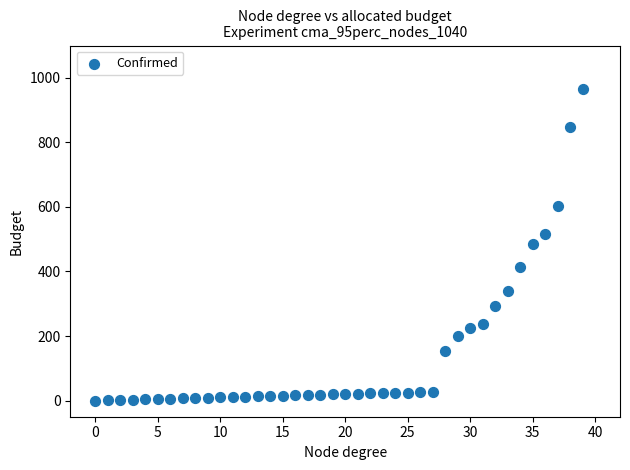

What is the range of Y values (max minus min)?

966